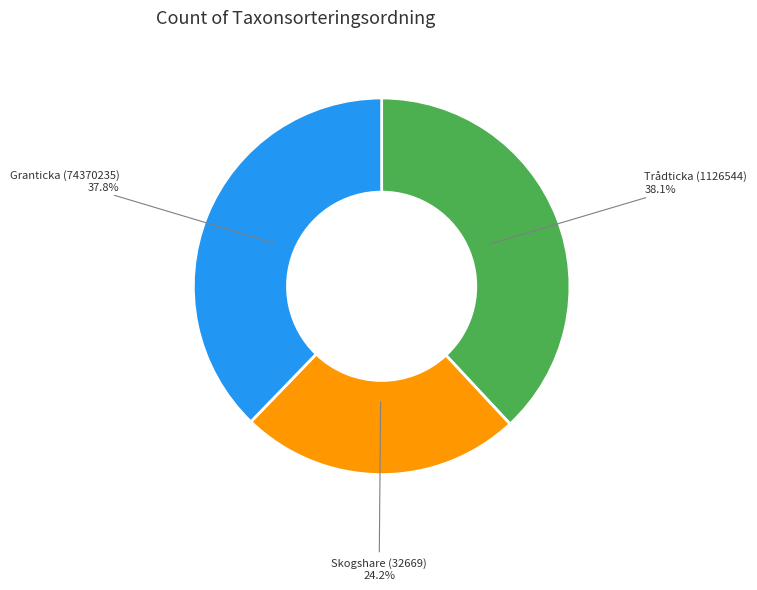

Is there any slice that represents more than half of the pie?

No